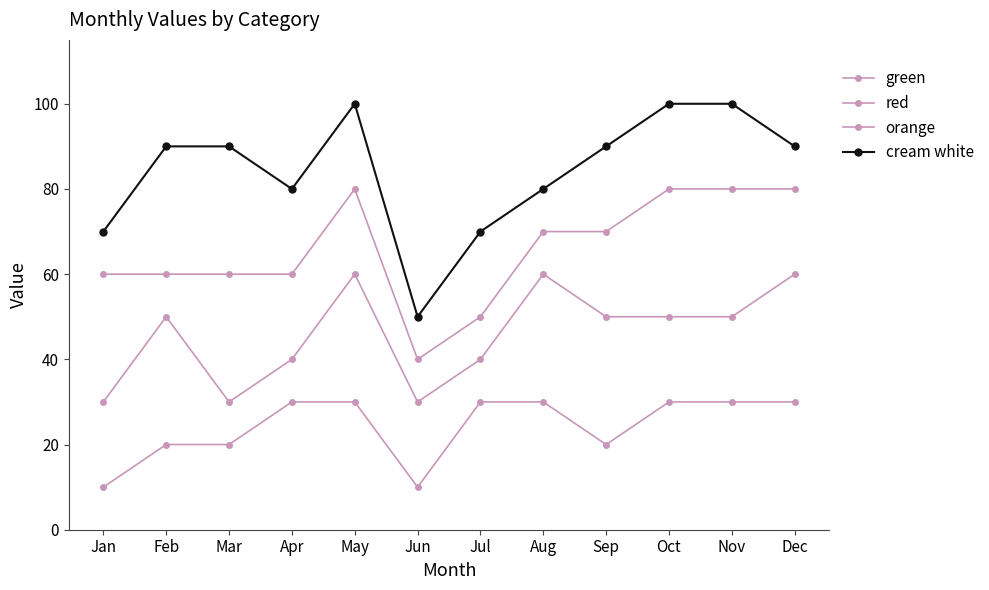

Count the number of data series in this chart.

4